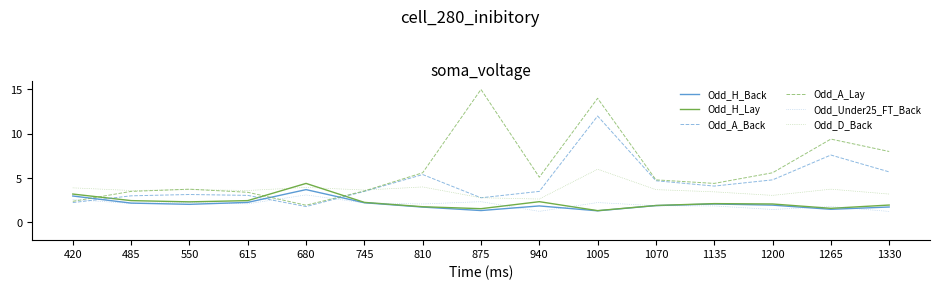

Rank the series by their maximum value, from lowest to highest.

Odd_Under25_FT_Back, Odd_H_Back, Odd_H_Lay, Odd_D_Back, Odd_A_Back, Odd_A_Lay